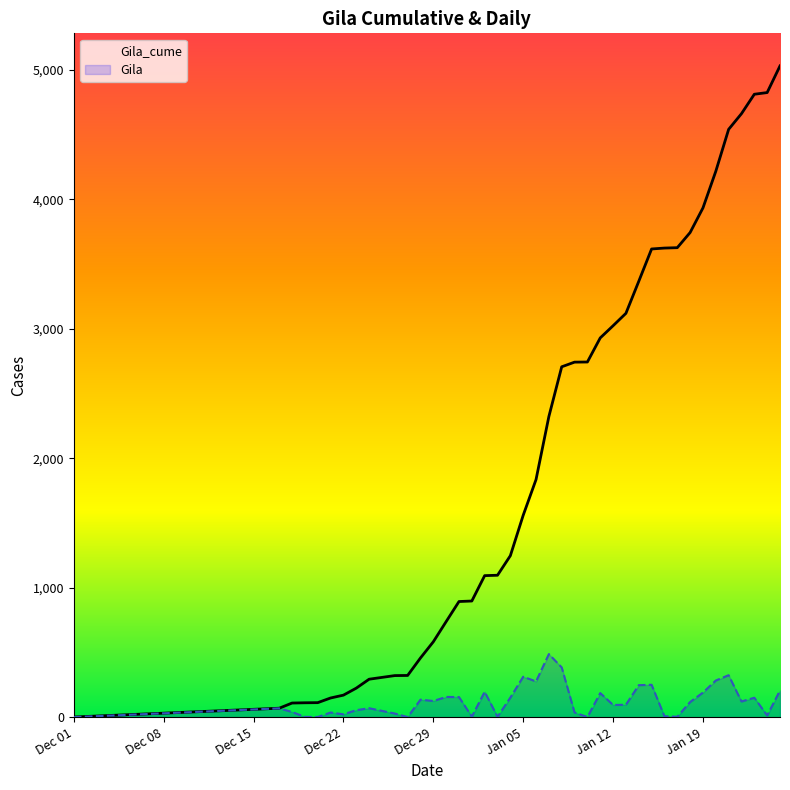

Which series has the widest spread of values?

Gila_cume